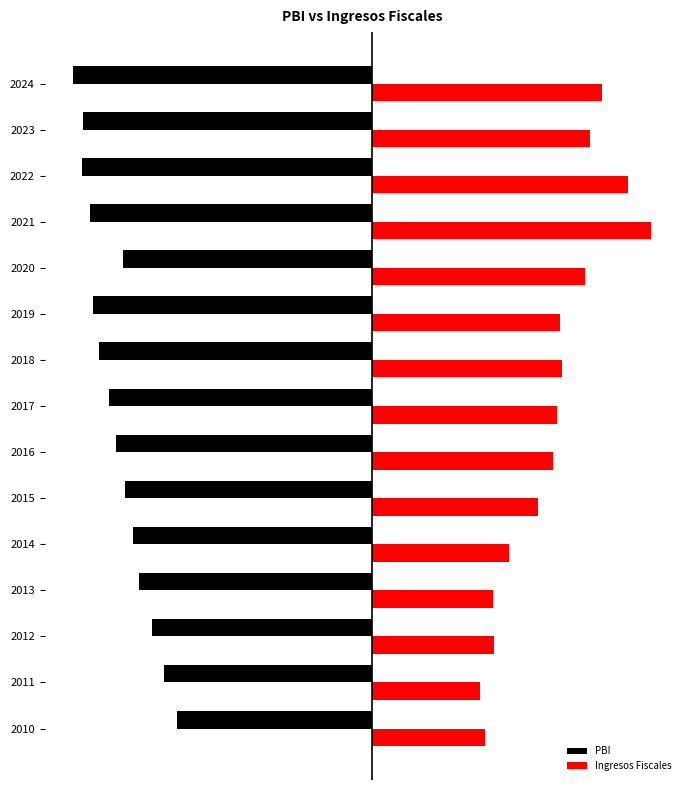

What are all the series names shown in the legend?

PBI, Ingresos Fiscales